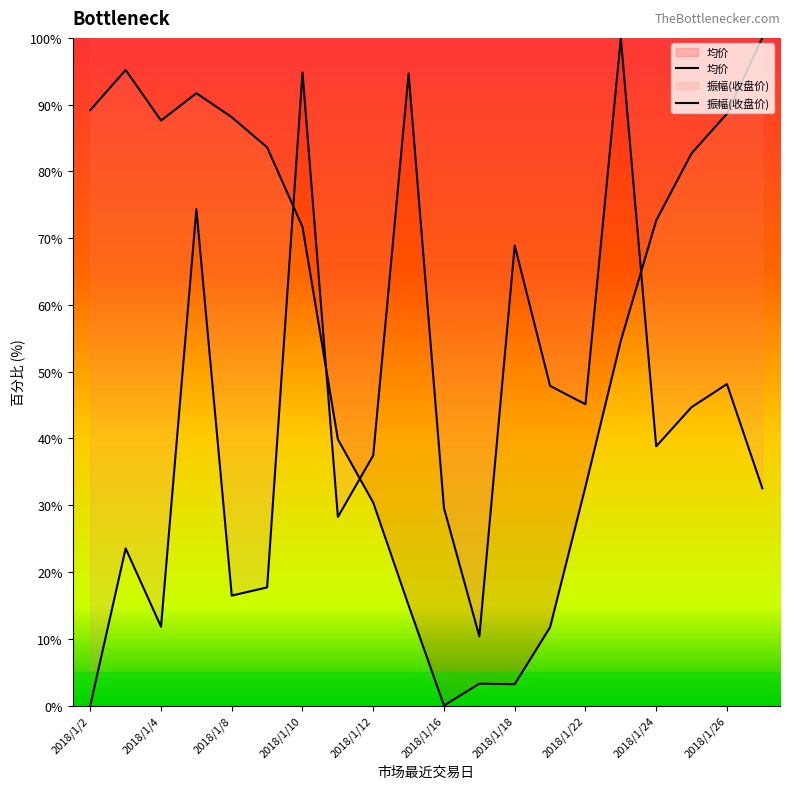

Is it true that 均价 equals 11.9 at 2018/1/23?

False